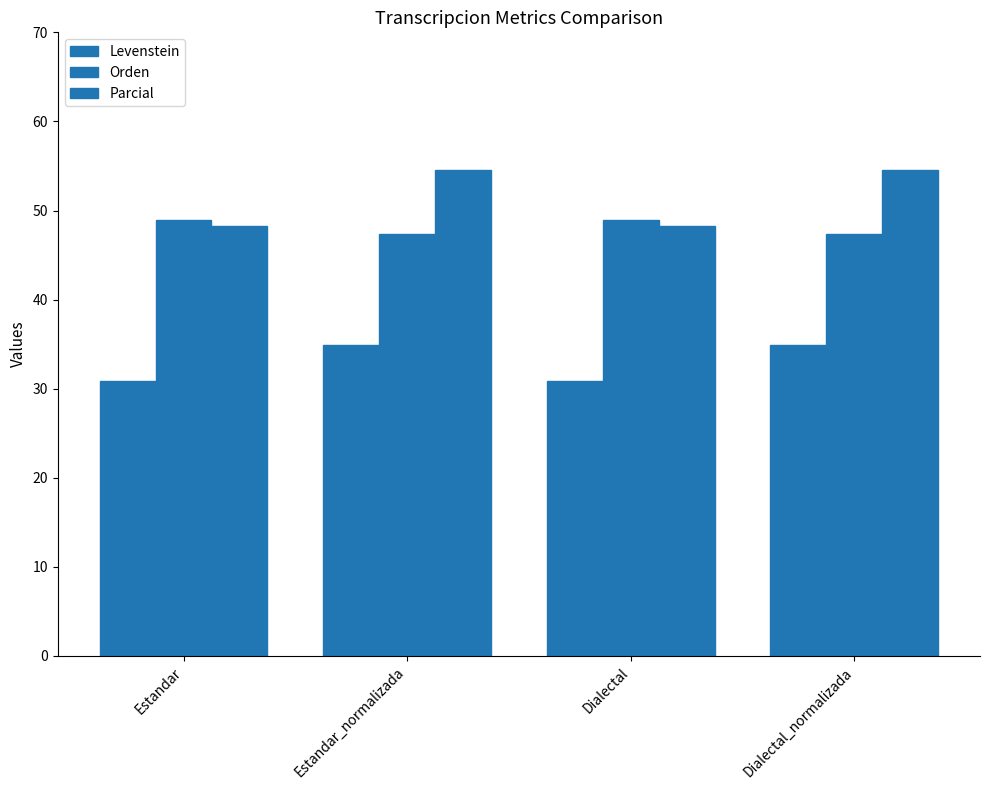

Reading left to right, what are all the values shown in this chart?

Levenstein: 30.9	34.9	30.9	34.9
Orden: 49.0	47.4	49.0	47.4
Parcial: 48.2	54.5	48.2	54.5